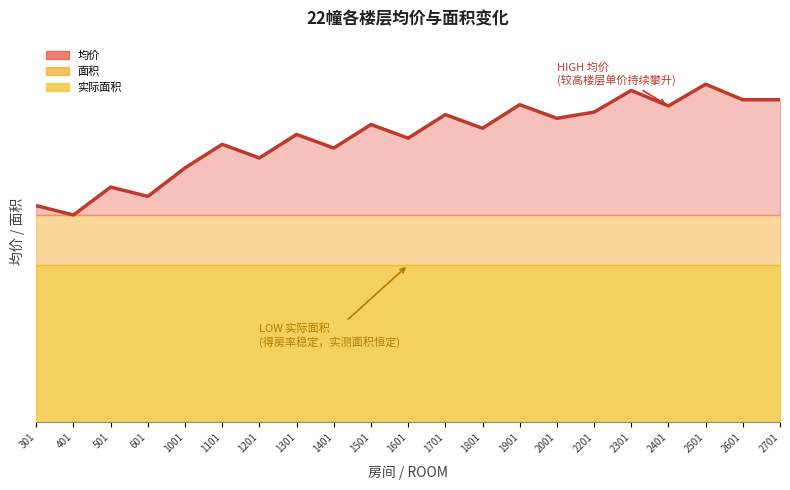

How many points are lower than both their immediate neighbors (excluding endpoints)?

8